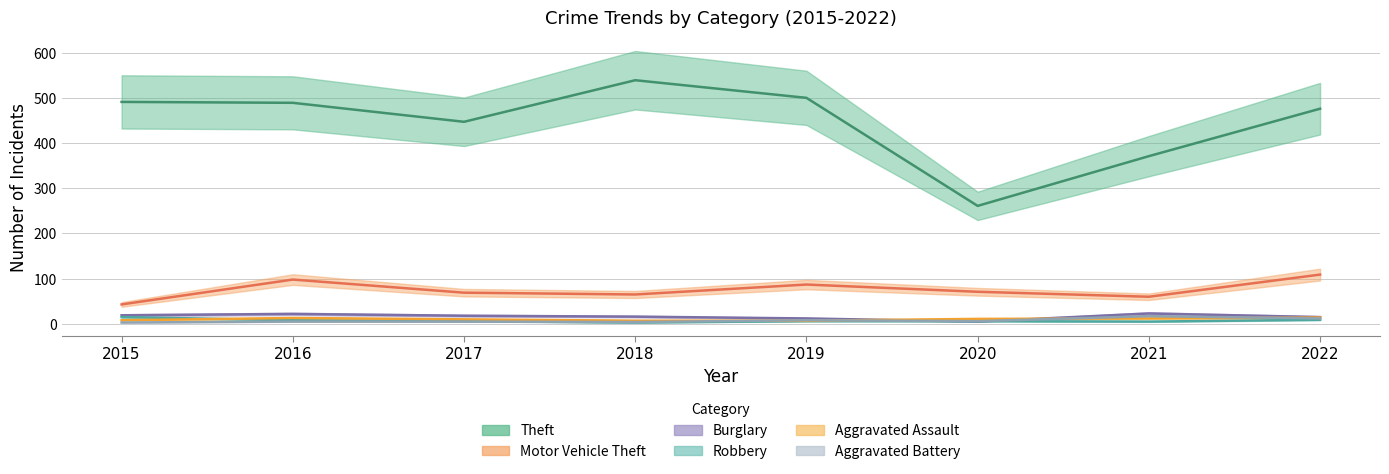

Is it true that Motor Vehicle Theft equals 29 at 2018?

False